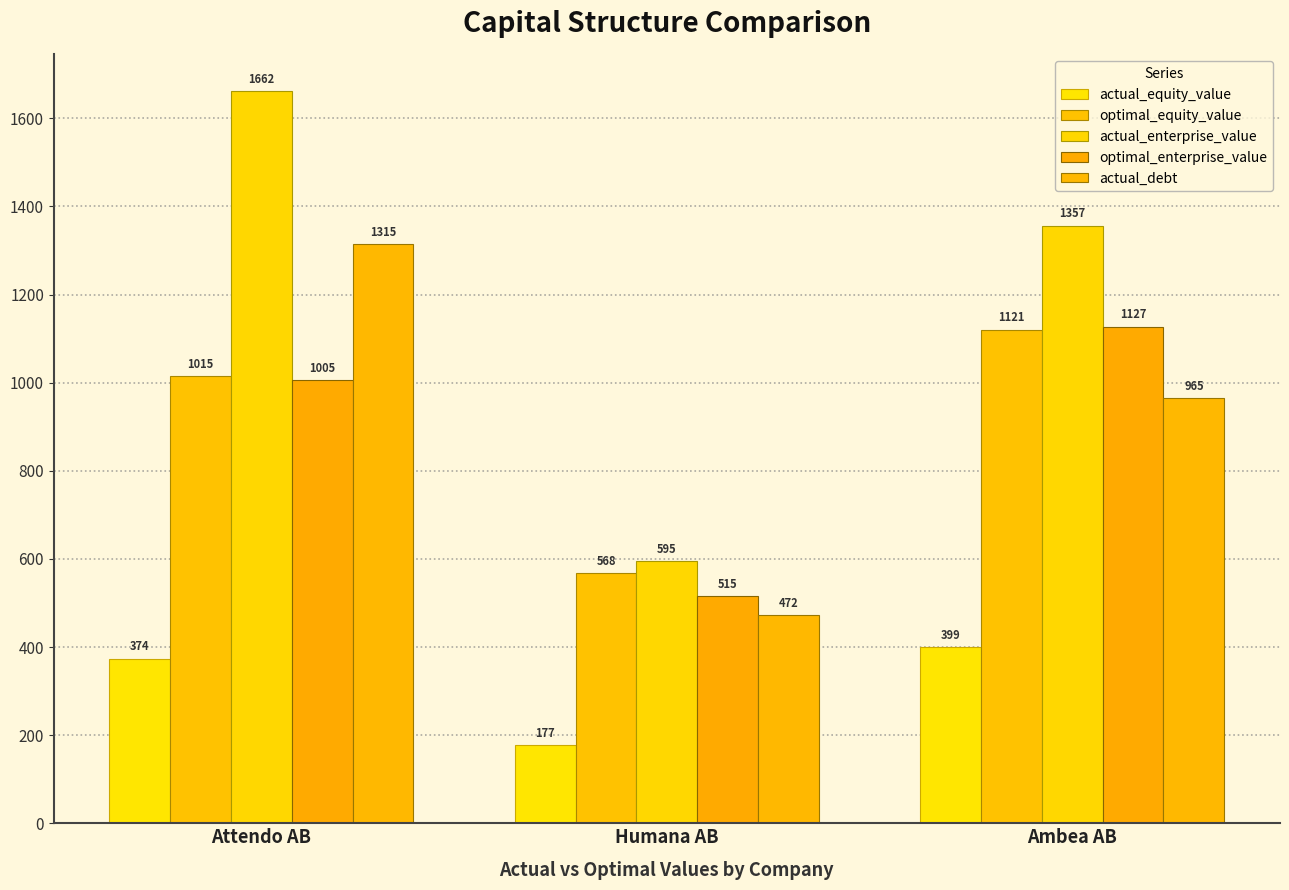

At which category is the sum across all series the highest?

Attendo AB